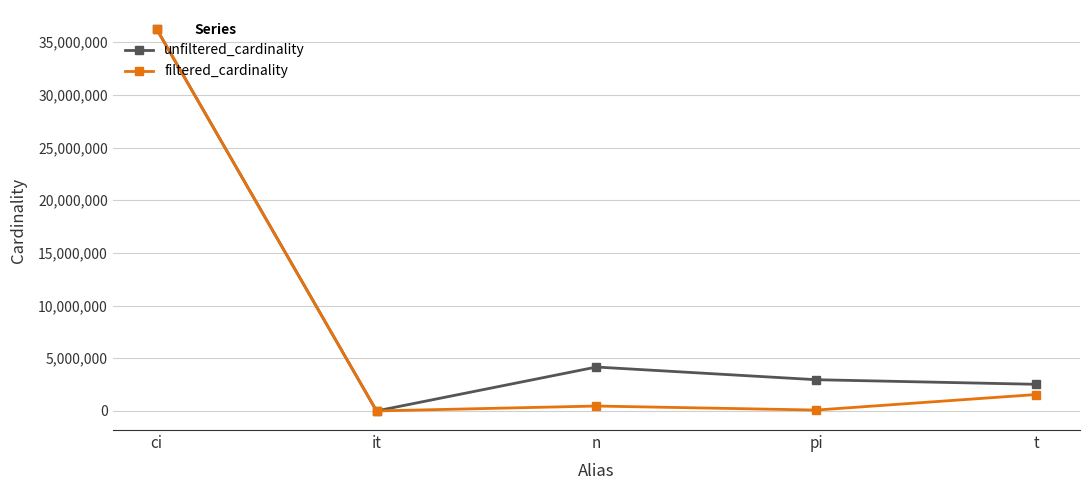

Where is filtered_cardinality nearest to the value 18122172?

t